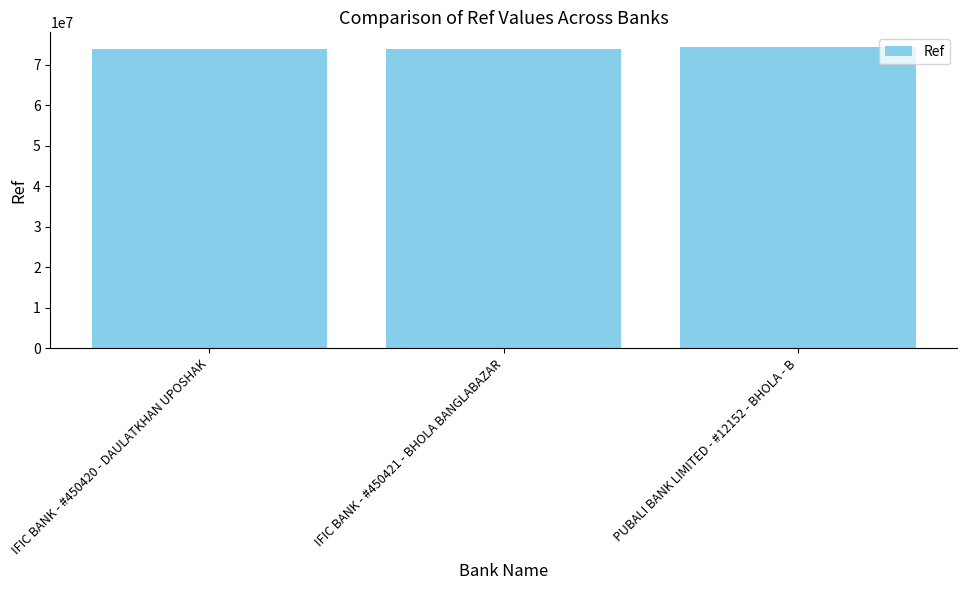

What is the label of the 3rd bar from the left?

PUBALI BANK LIMITED - #12152 - BHOLA - B